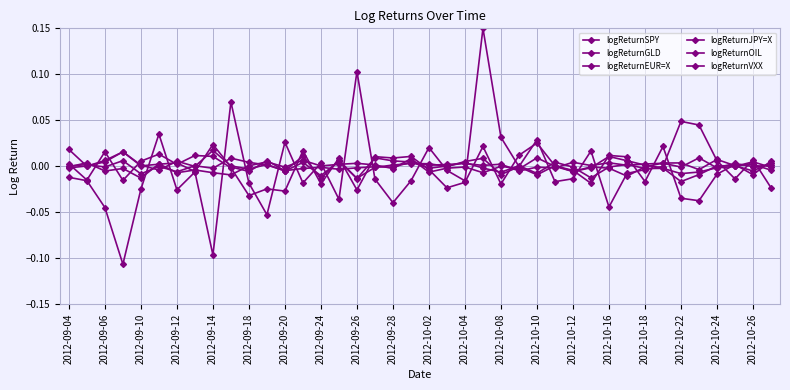

Where does the logReturnJPY=X series first go above 0?

2012-09-04